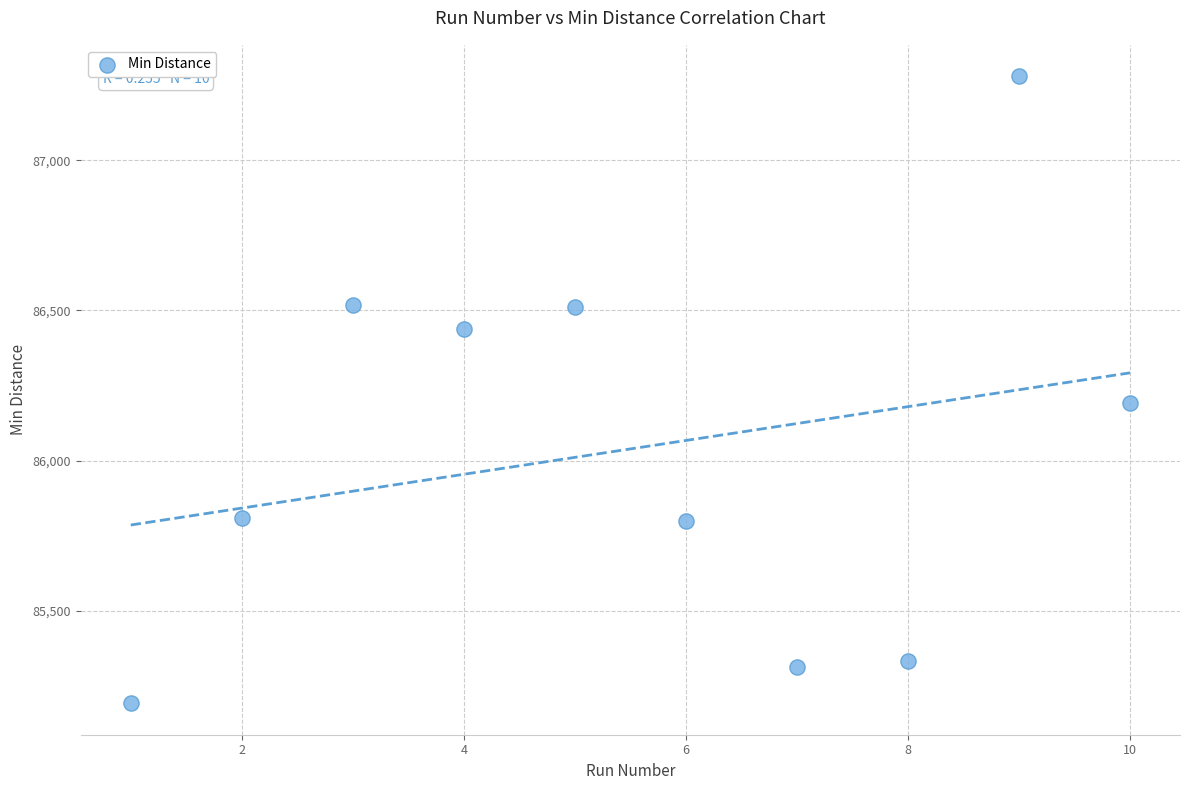

What Y value in the scatter plot is closest to 86235?

86192.5